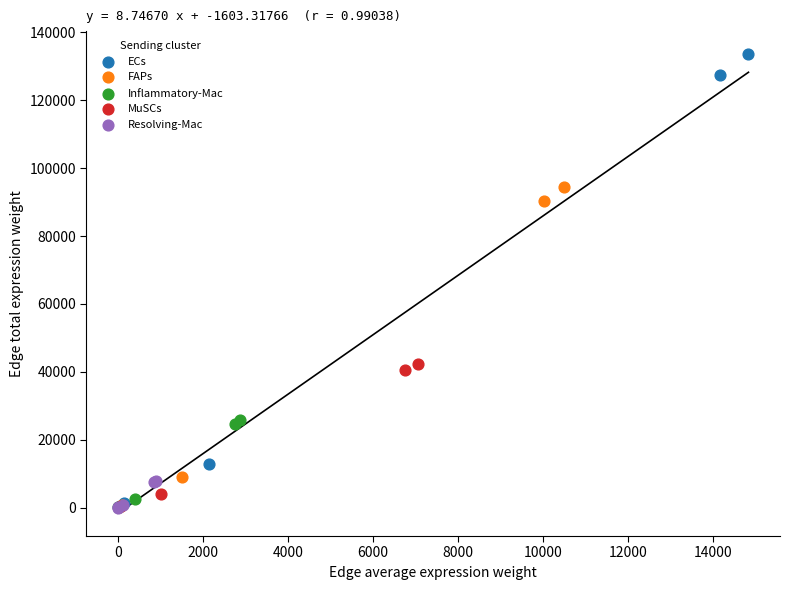

What are all the series names shown in the legend?

ECs, FAPs, Inflammatory-Mac, MuSCs, Resolving-Mac